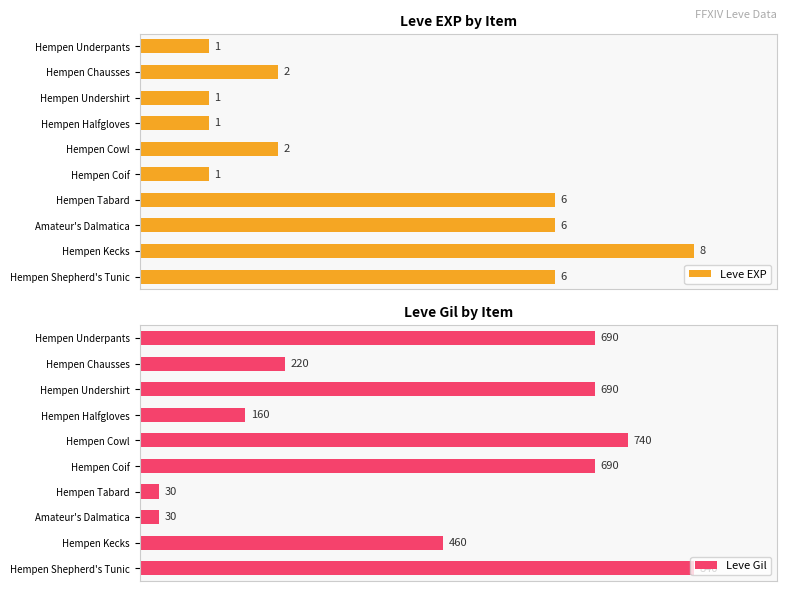

At which label is Leve Gil closest to 435?

Hempen Kecks